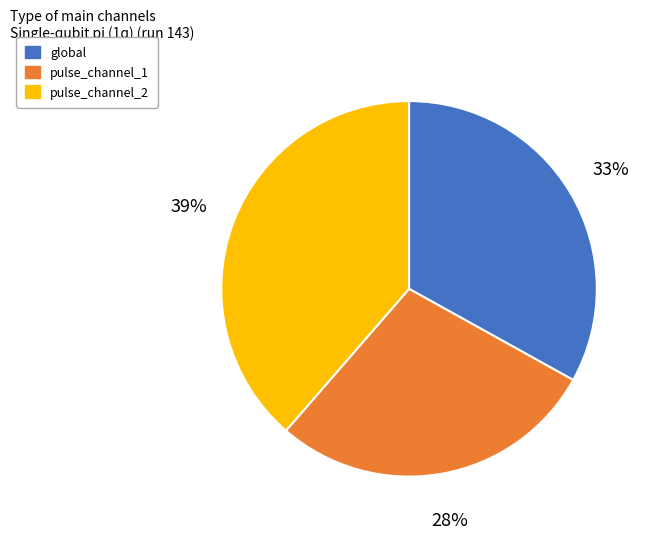

Is there any slice that represents more than half of the pie?

No